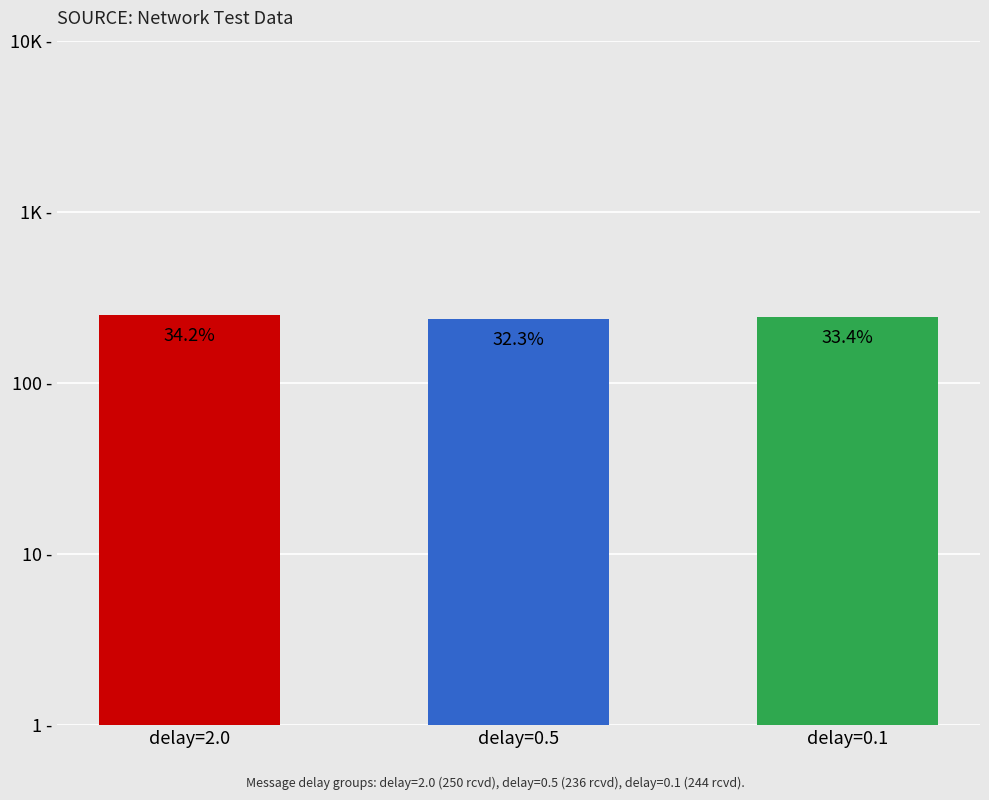

What is the change in value from delay=2.0 to delay=0.1?

-6